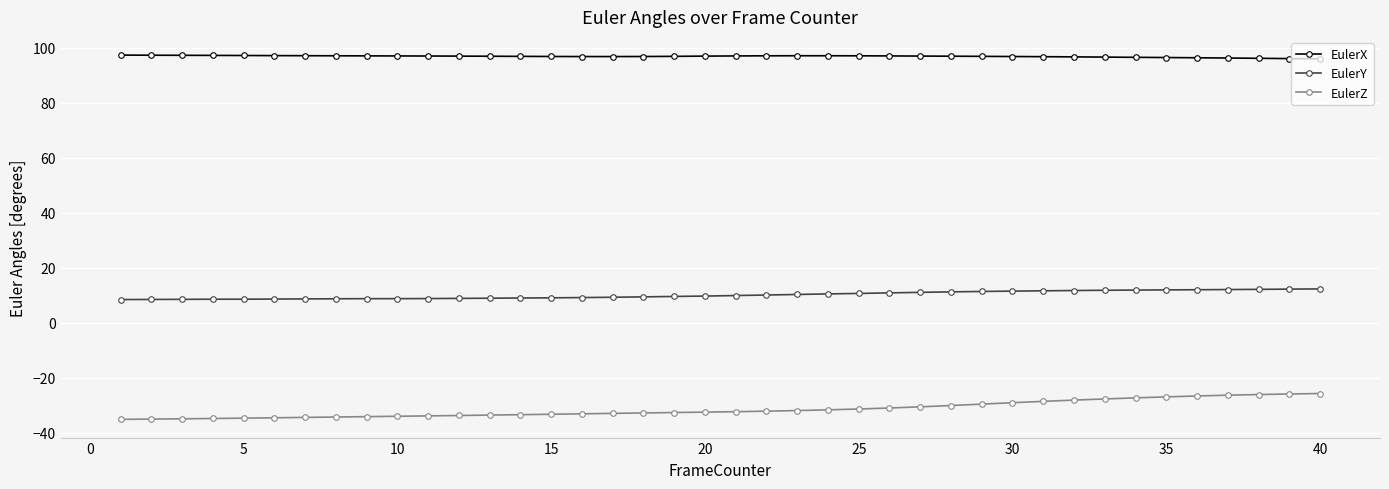

What is the highest value of the EulerY series?

12.2